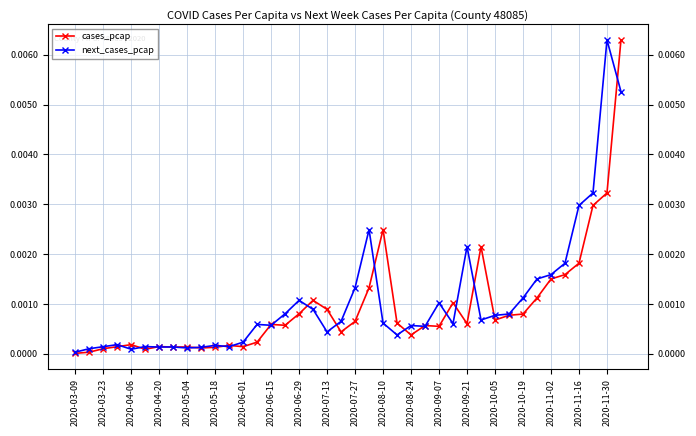

True or false: next_cases_pcap has more than 2 interior local peaks.

True